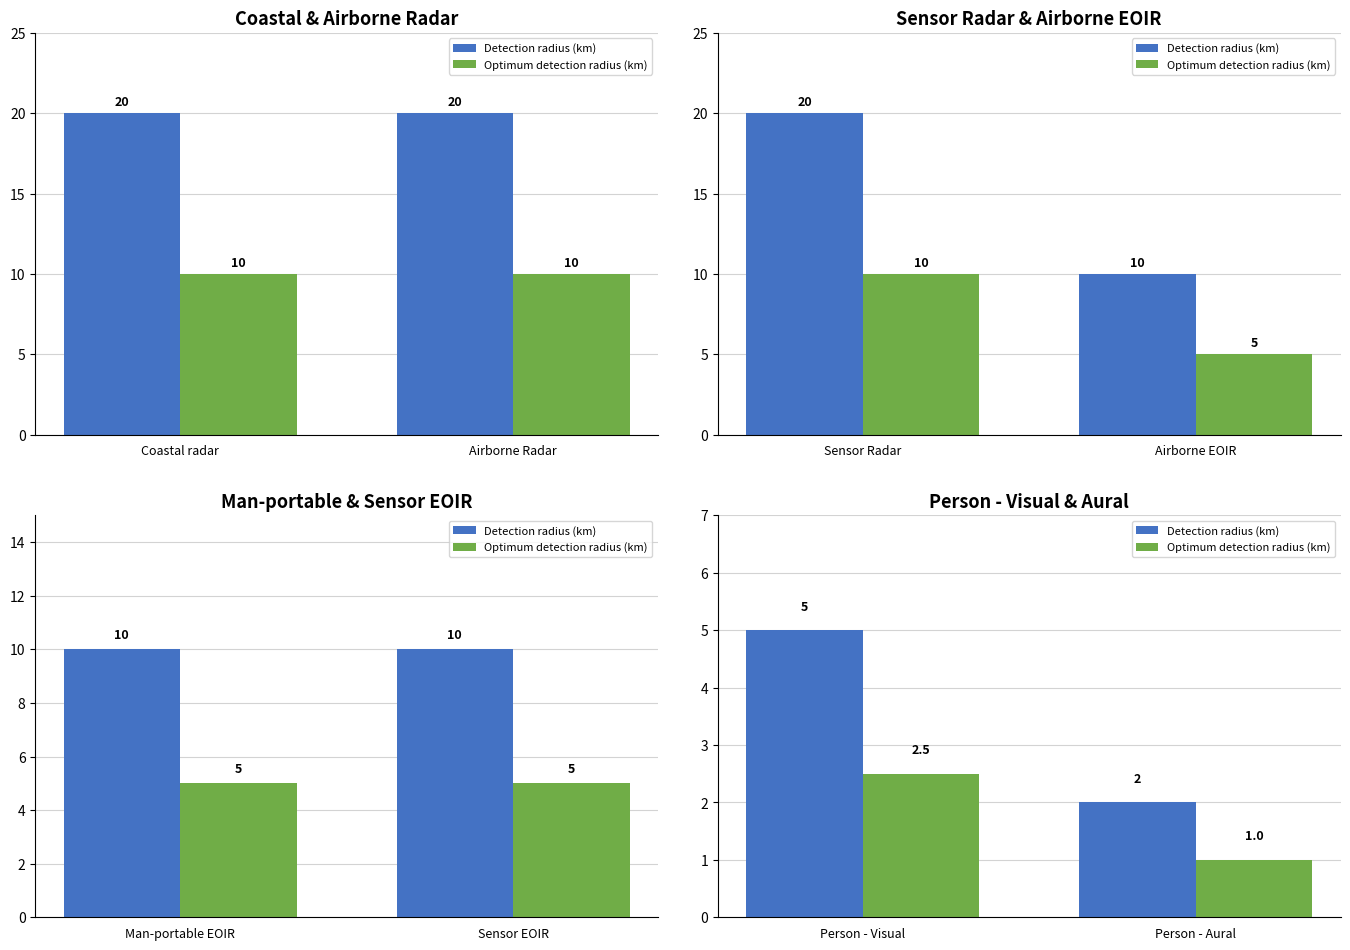

The Optimum detection radius (km) series shows 1.8 at Person - Aural. True or false?

False